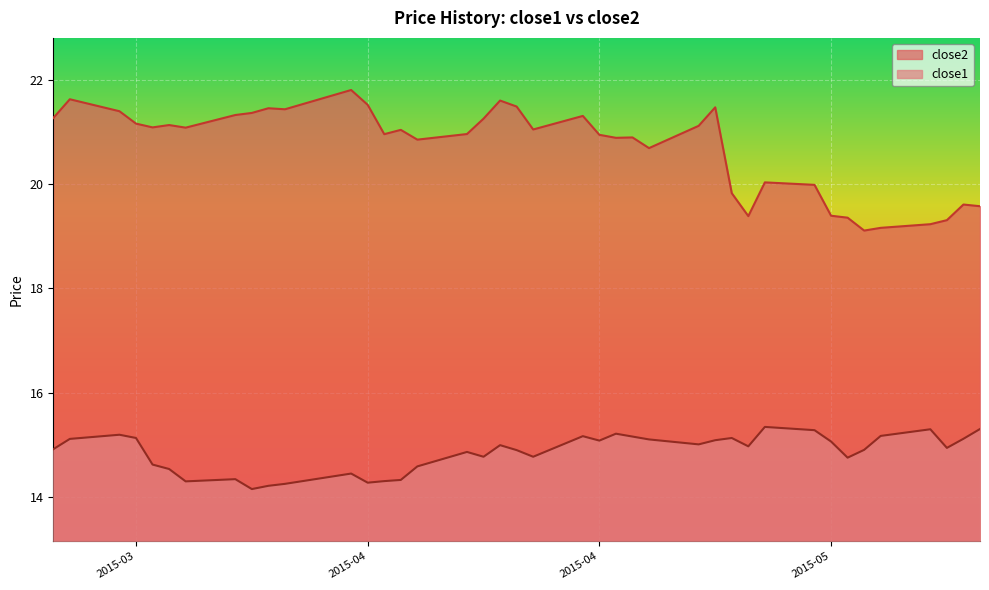

How many lines are shown in the chart?

2